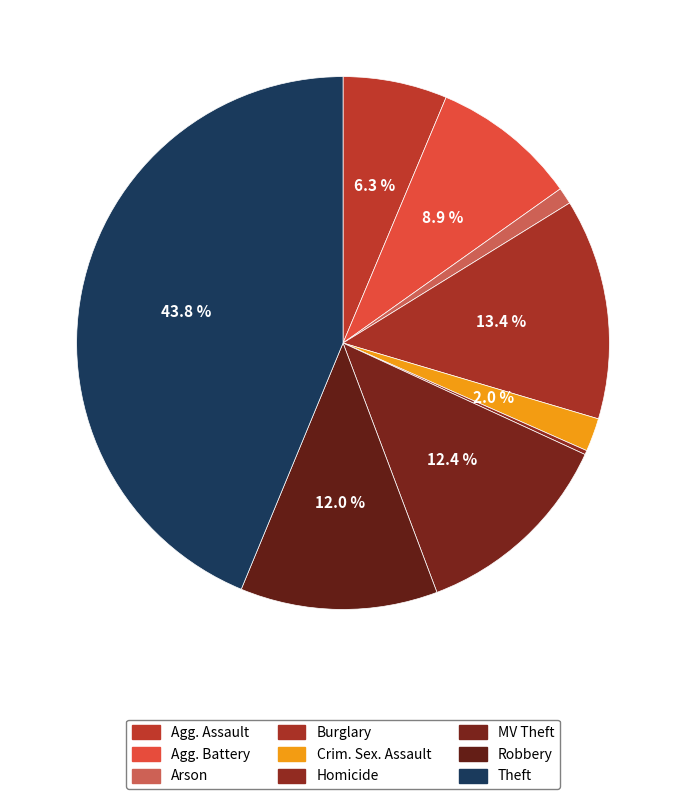

What is the smallest slice in the pie chart?

Homicide